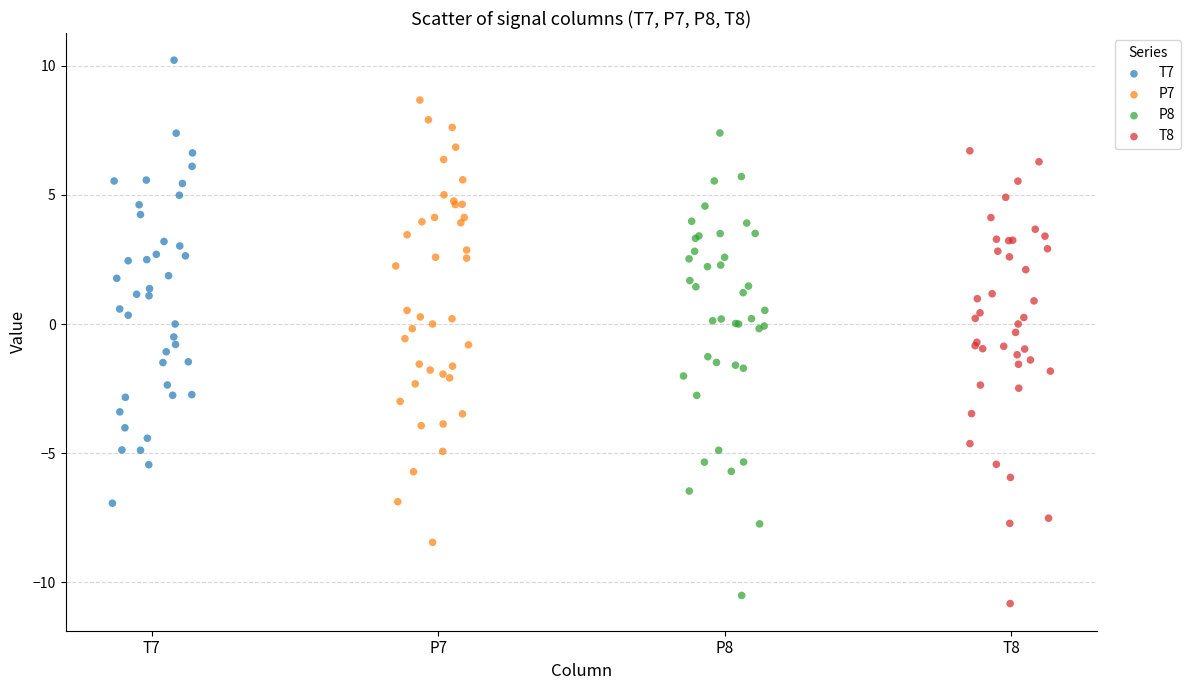

Which series contains the highest Y value?

T7